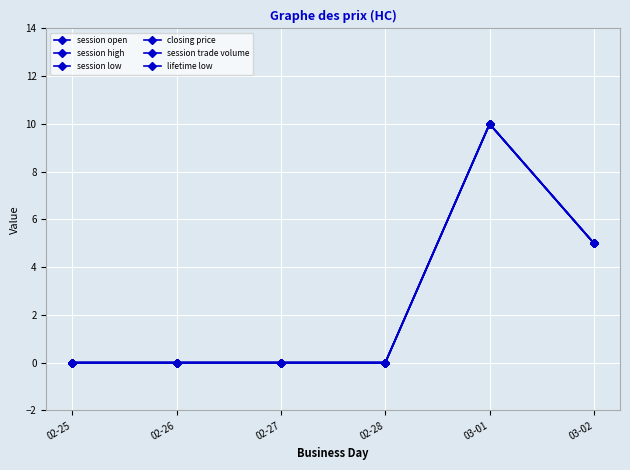

What is the sum of all session high values?

15